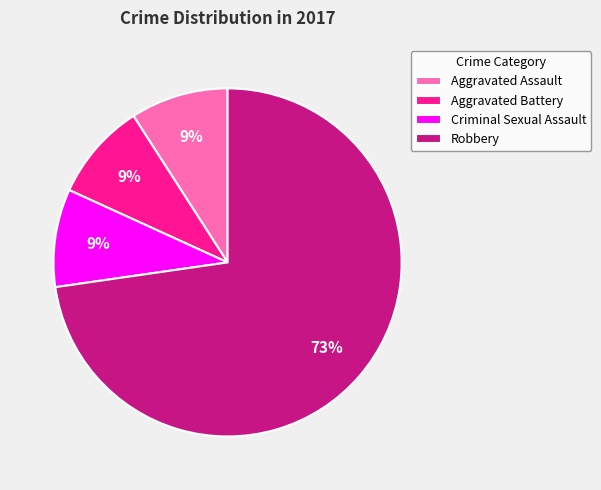

Which slice is the largest?

Robbery